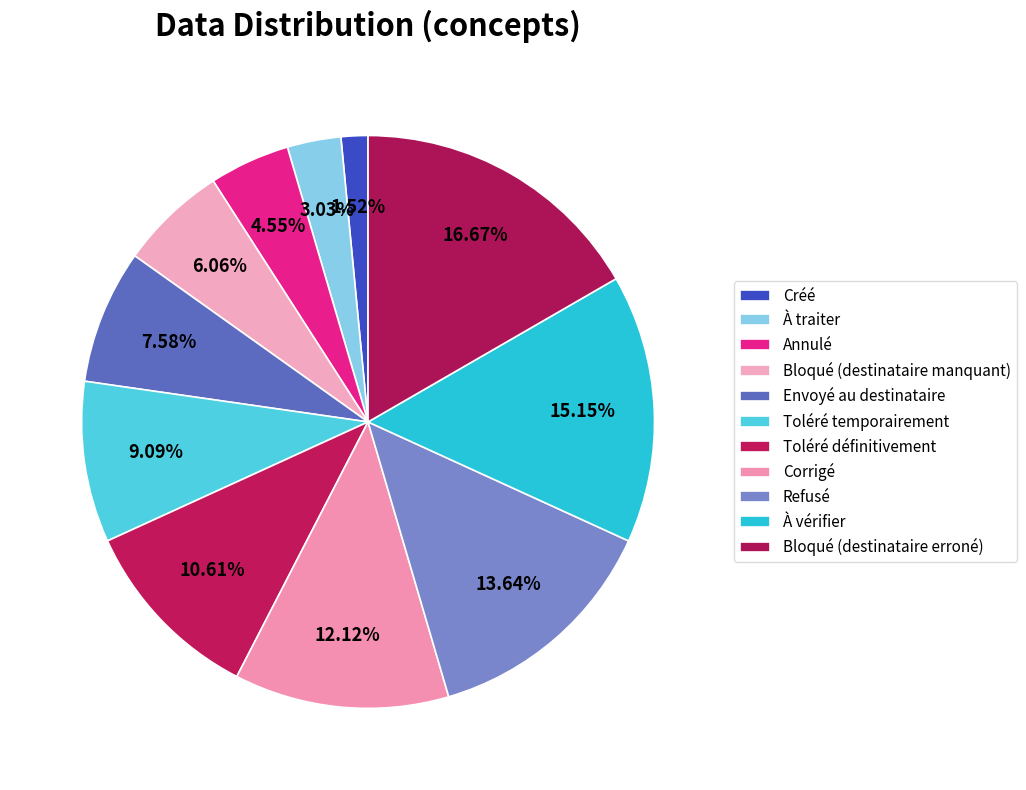

Does Toléré définitivement account for over 50% of the chart?

No